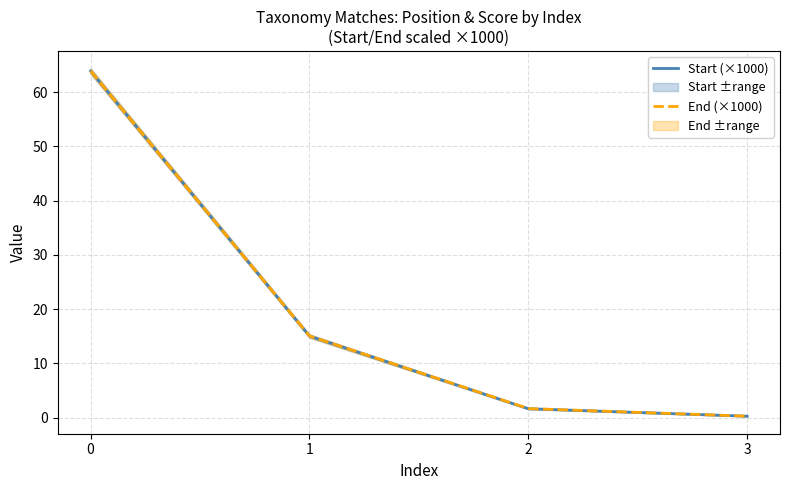

Reading left to right, list all the values displayed in this chart.

Start (×1000): 0=63.9	1=15.0	2=1.6	3=0.3
End (×1000): 0=63.9	1=15.1	2=1.7	3=0.3